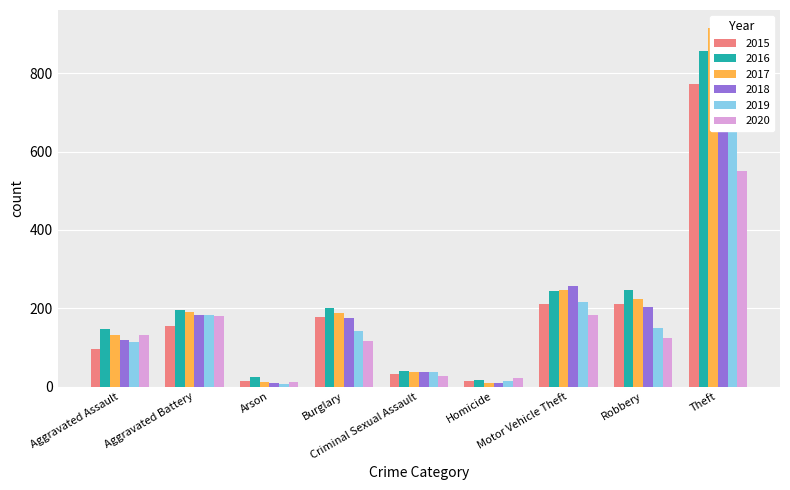

Reading left to right, what are all the values shown in this chart?

2015: Aggravated Assault=95	Aggravated Battery=154	Arson=15	Burglary=178	Criminal Sexual Assault=31	Homicide=13	Motor Vehicle Theft=211	Robbery=212	Theft=774
2016: Aggravated Assault=146	Aggravated Battery=196	Arson=25	Burglary=201	Criminal Sexual Assault=39	Homicide=18	Motor Vehicle Theft=245	Robbery=247	Theft=858
2017: Aggravated Assault=131	Aggravated Battery=191	Arson=12	Burglary=189	Criminal Sexual Assault=37	Homicide=8	Motor Vehicle Theft=247	Robbery=224	Theft=916
2018: Aggravated Assault=119	Aggravated Battery=183	Arson=8	Burglary=176	Criminal Sexual Assault=38	Homicide=8	Motor Vehicle Theft=256	Robbery=204	Theft=856
2019: Aggravated Assault=113	Aggravated Battery=182	Arson=6	Burglary=143	Criminal Sexual Assault=37	Homicide=14	Motor Vehicle Theft=216	Robbery=150	Theft=841
2020: Aggravated Assault=131	Aggravated Battery=180	Arson=12	Burglary=116	Criminal Sexual Assault=28	Homicide=22	Motor Vehicle Theft=184	Robbery=124	Theft=551